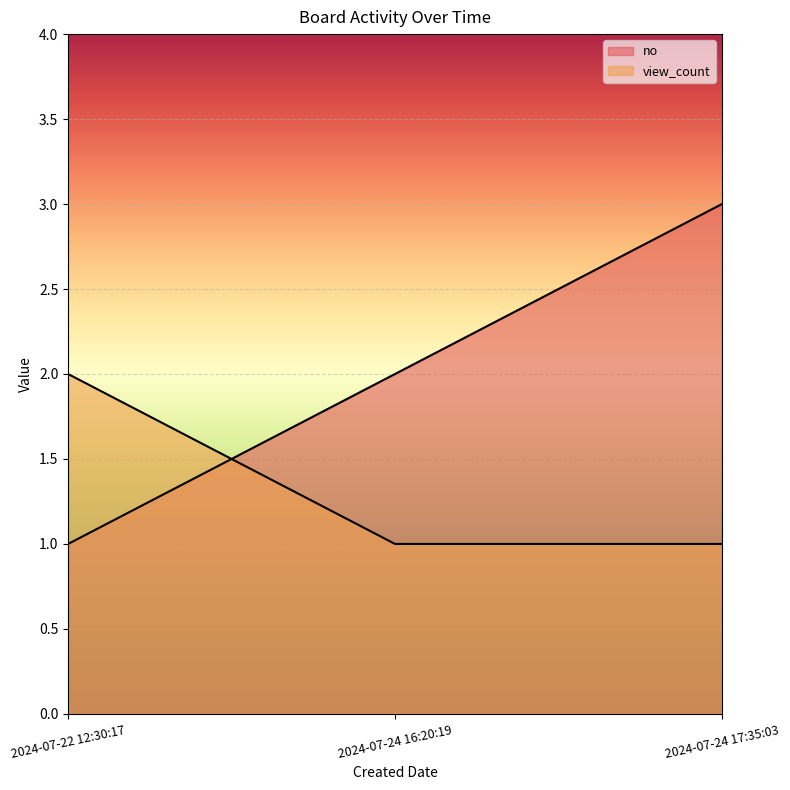

At which label does no reach its peak?

2024-07-24 17:35:03